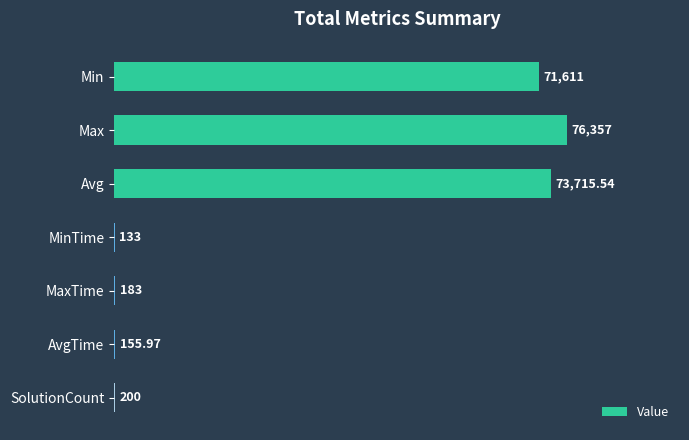

What is the average value?

31765.1